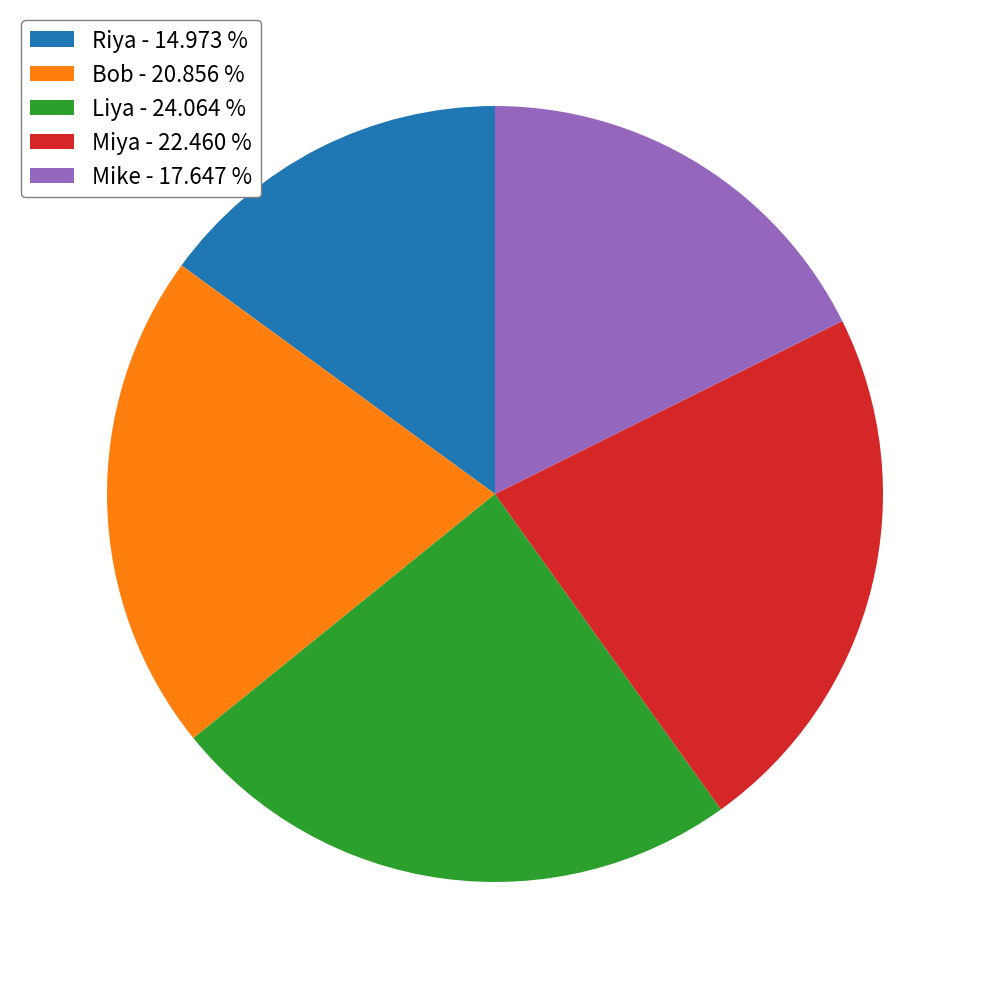

Does any single category account for the majority?

No